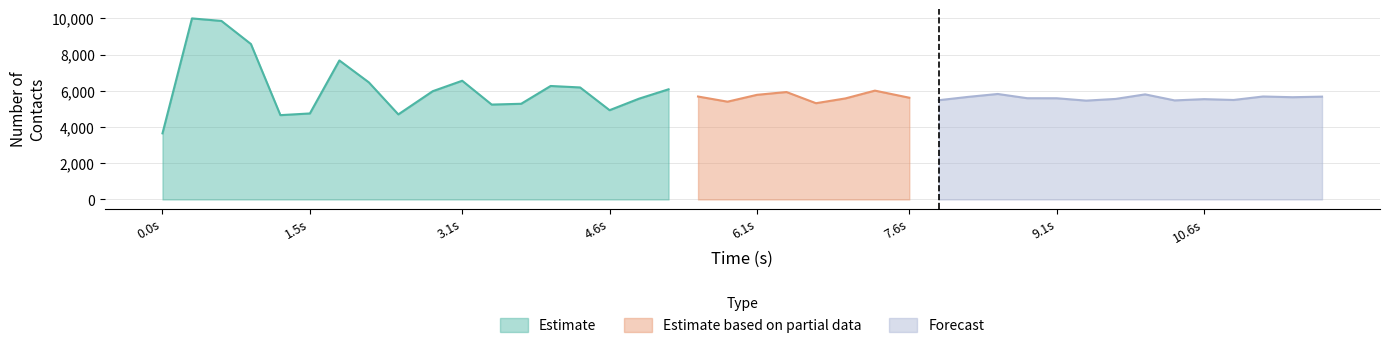

What is the sum of the values at 37 and 16?

11247